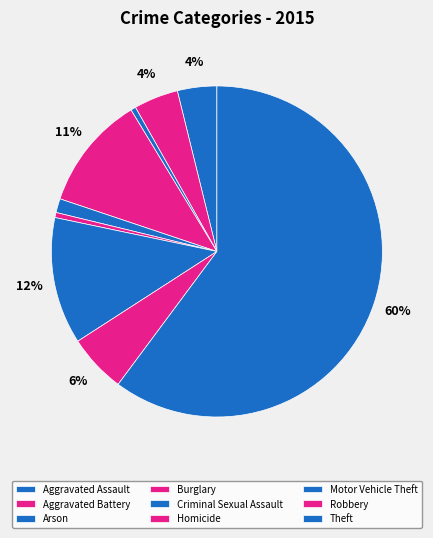

How many slices are in this pie chart?

9